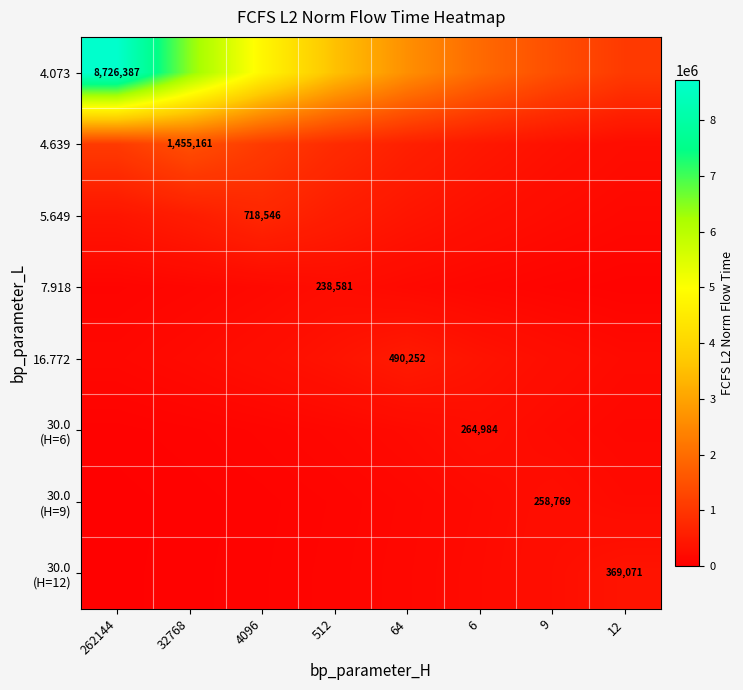

True or false: 4.639 has a value of 1559739.4 at 4096.

False